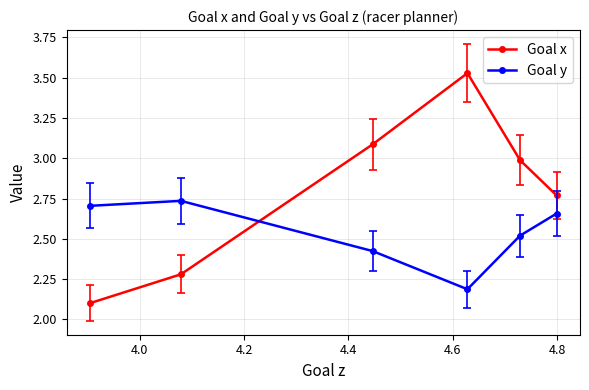

At how many categories does at least one series exceed 2?

6